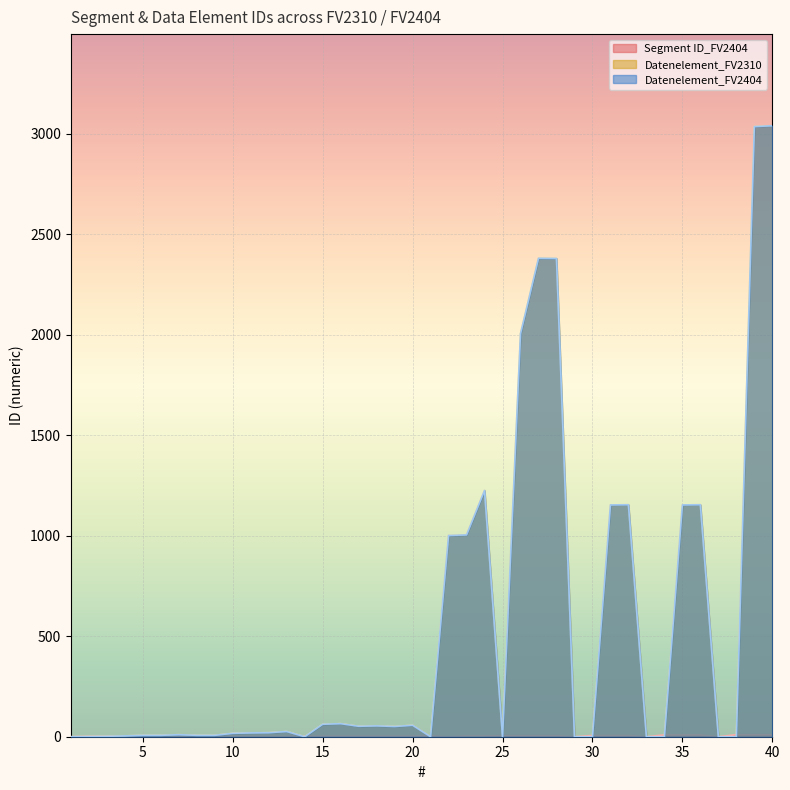

At which label is Datenelement_FV2310 closest to 1519?

24